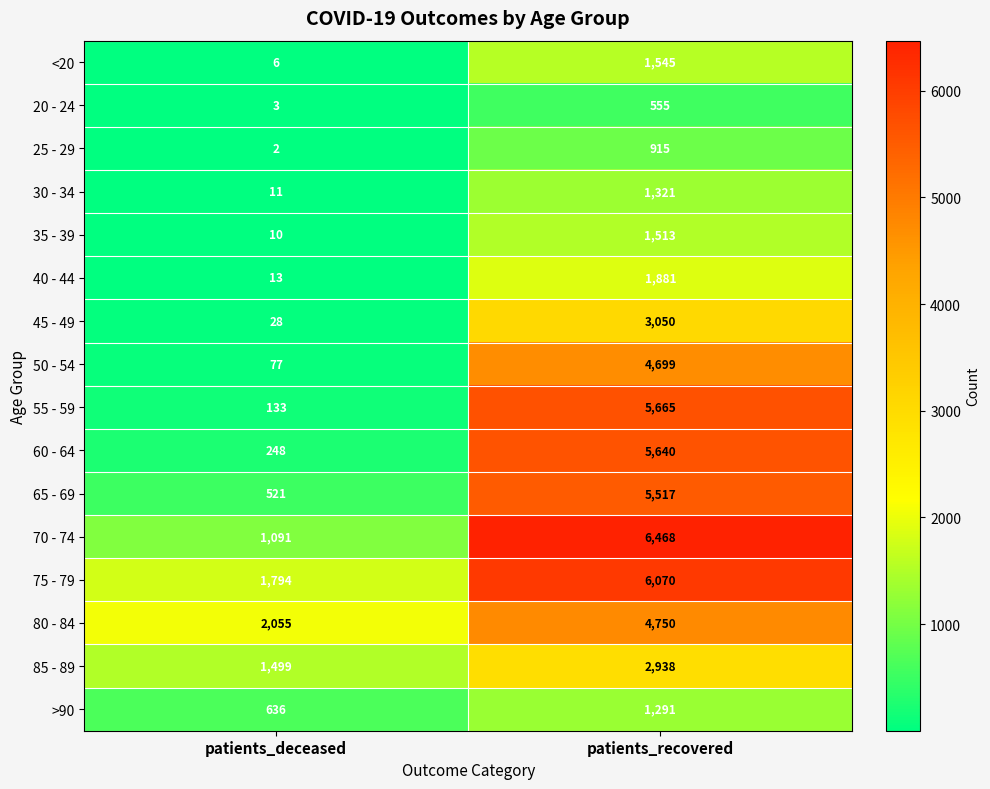

How many series are shown in this chart?

16